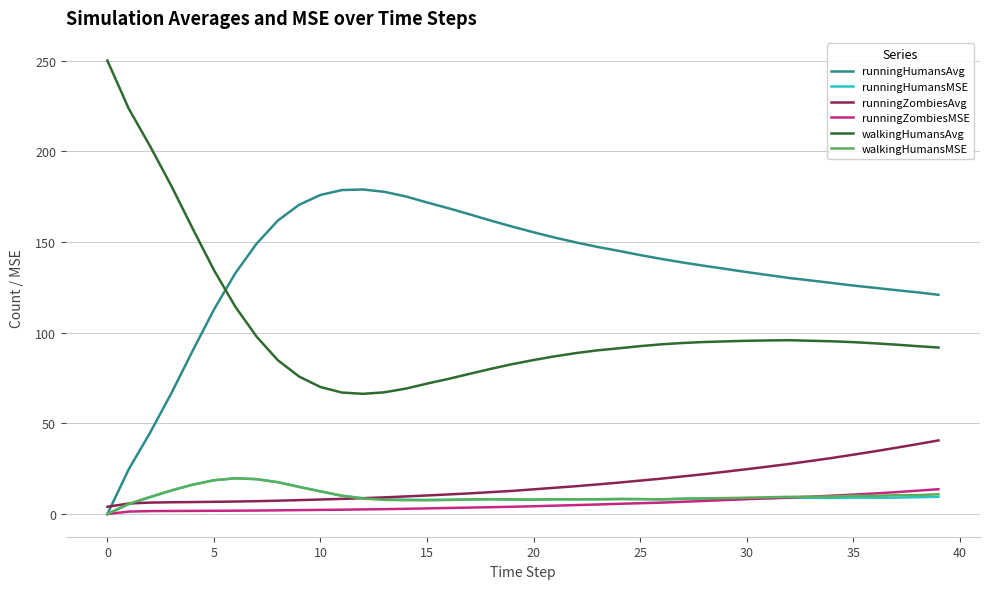

What is the sum of all runningHumansMSE values?

393.4